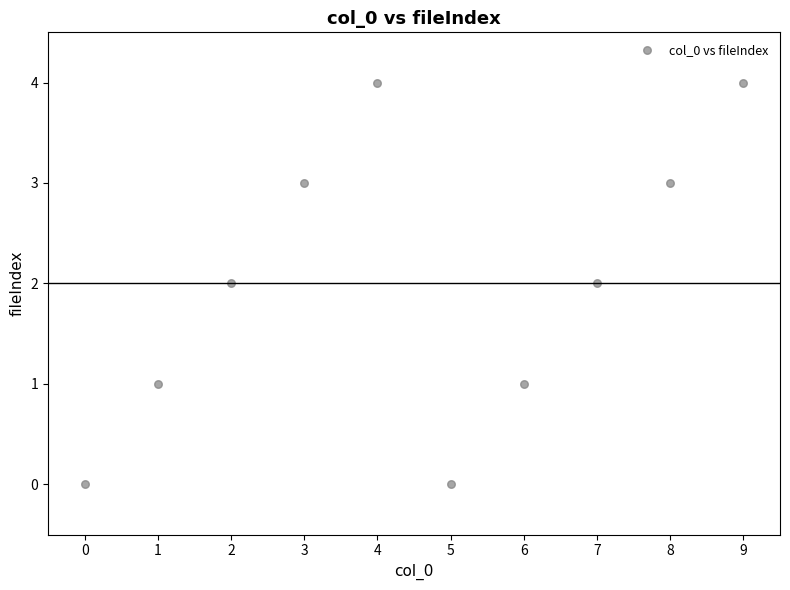

What is the range of Y values (max minus min)?

4